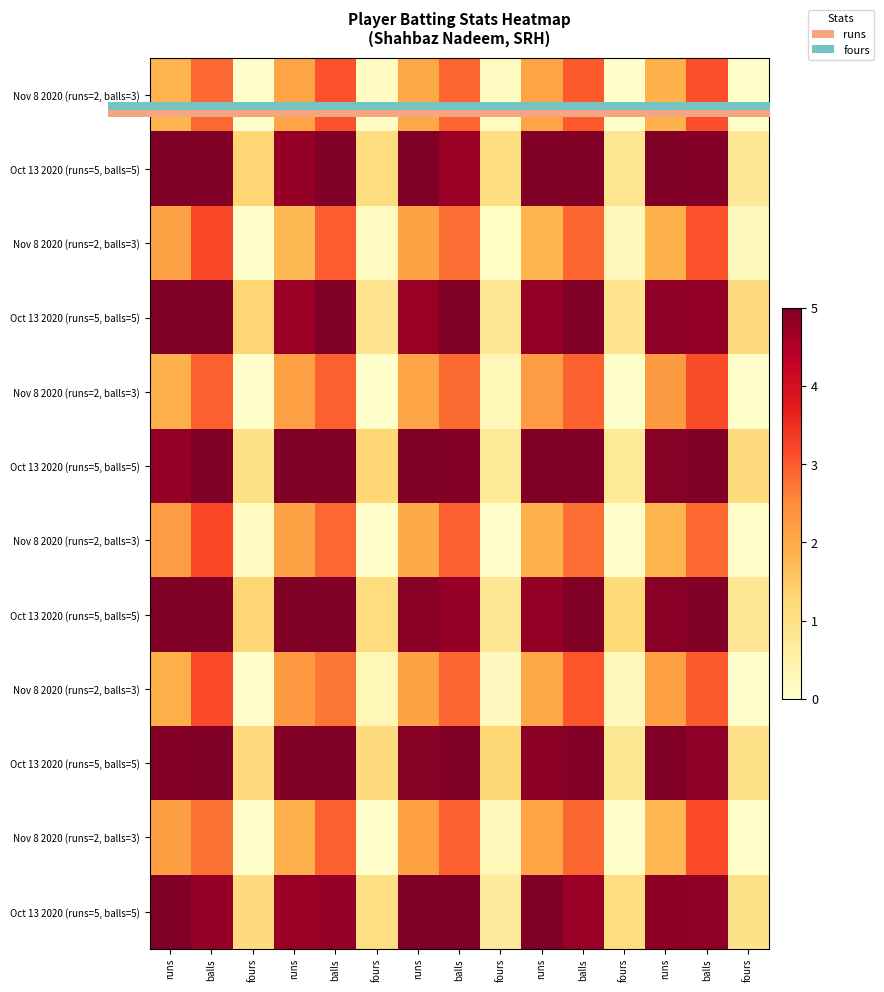

What is the maximum value for row_2?

3.2